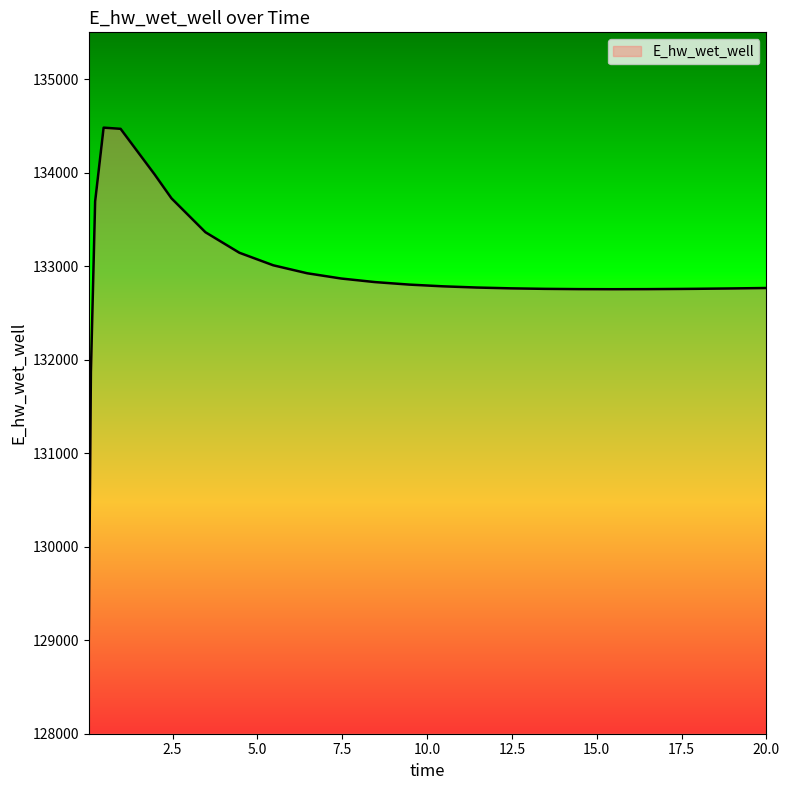

What is the greatest value displayed?

134480.7